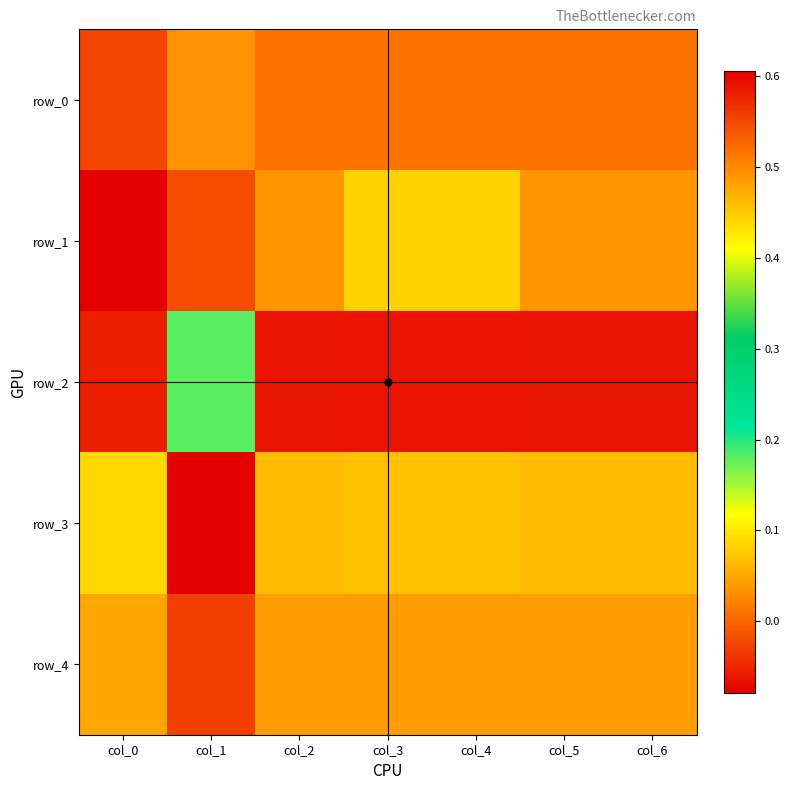

Which category has the lowest value across all series?

col_1